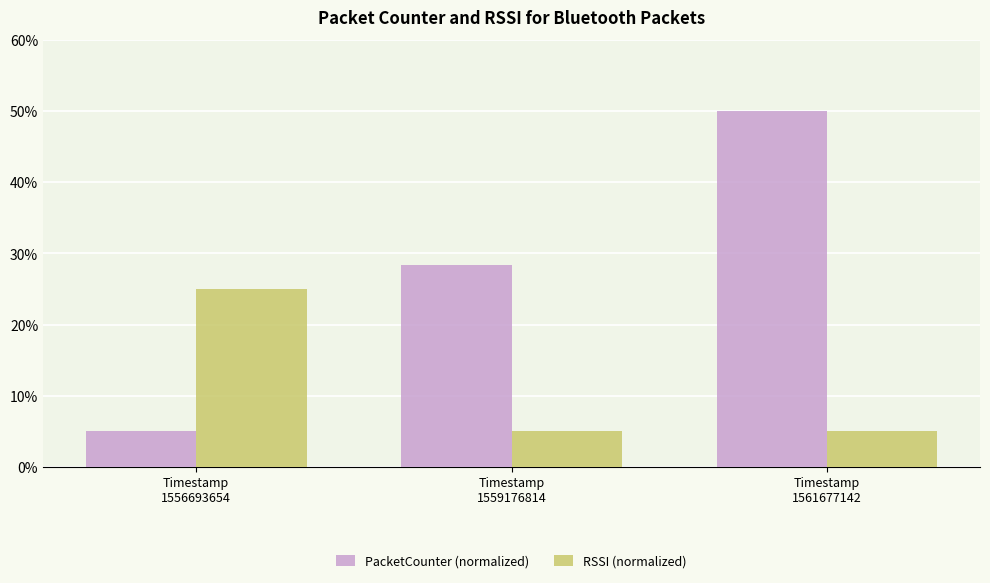

At which label is PacketCounter (normalized) closest to 27?

Timestamp
1559176814